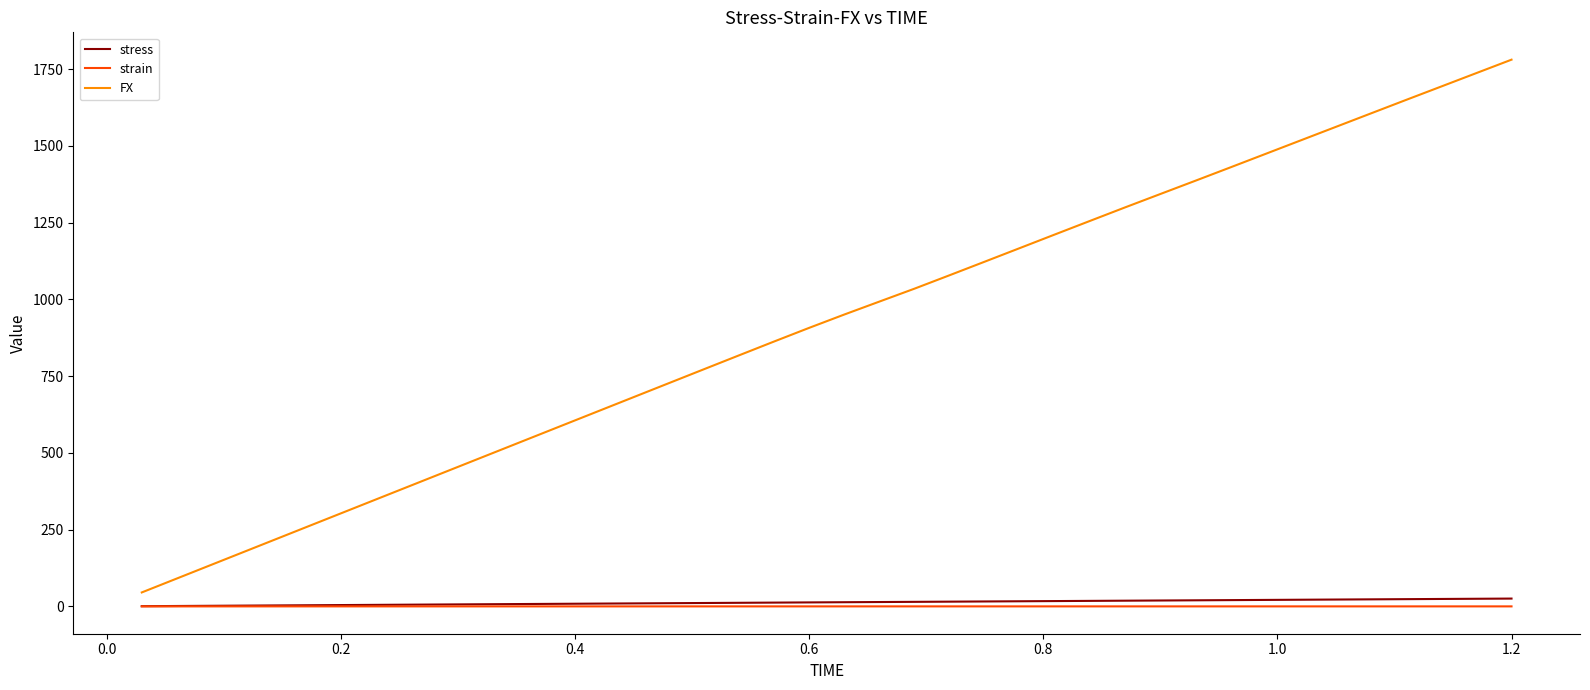

True or false: FX and strain intersect in this chart.

False